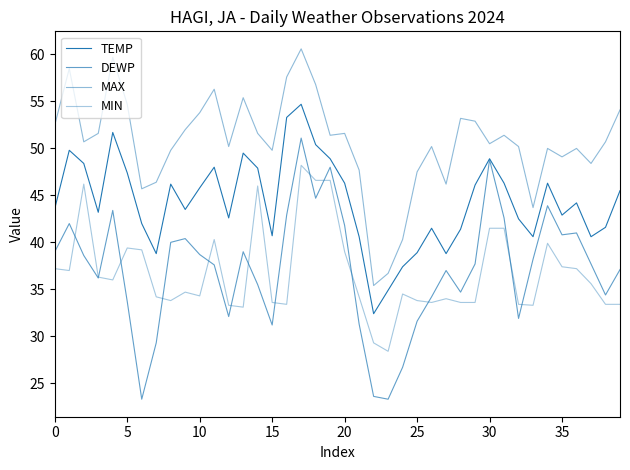

Does the chart display data point markers on the line(s)?

No